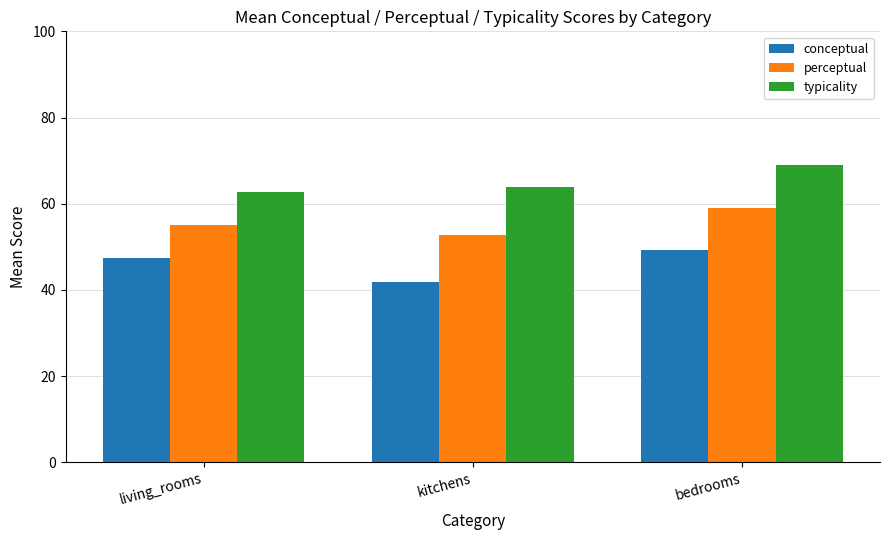

How many data points does each series have?

3